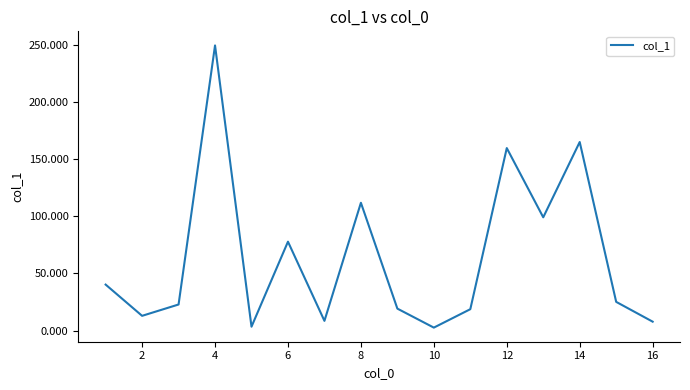

How many lines are shown in the chart?

1